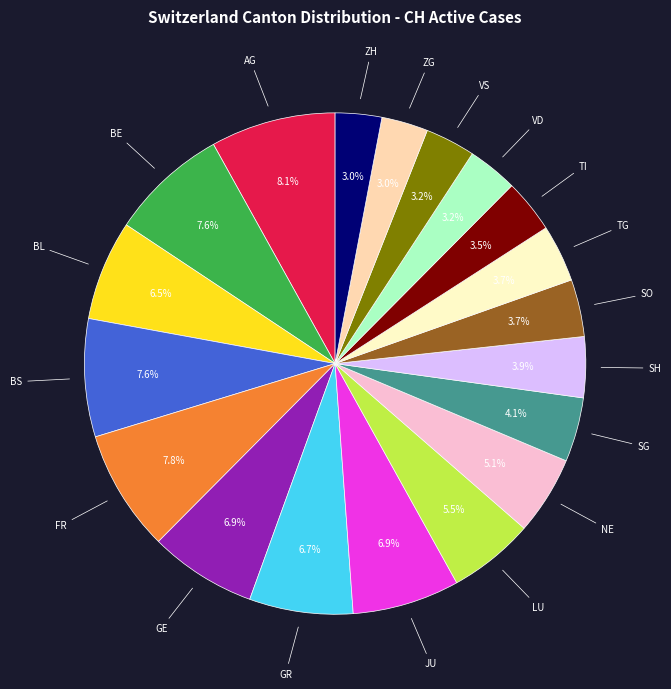

Between FR and TG, which is larger?

FR